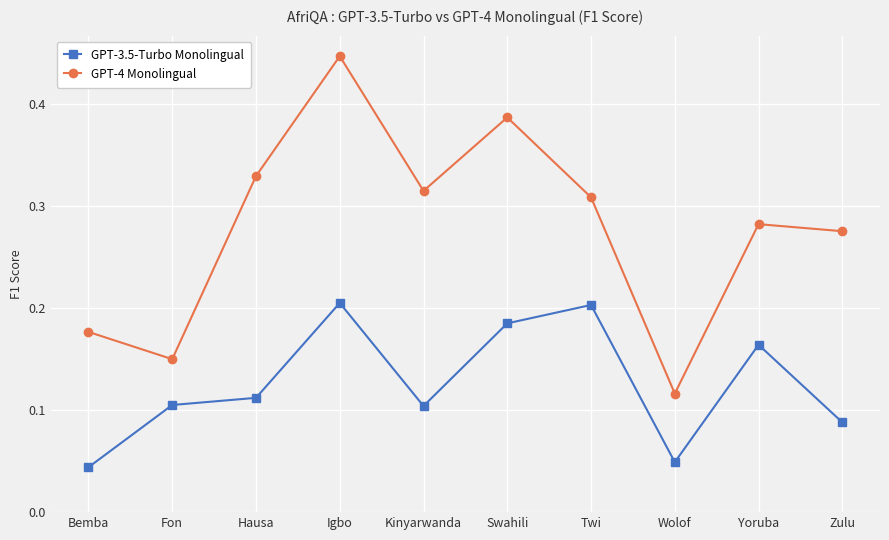

True or false: GPT-4 Monolingual and GPT-3.5-Turbo Monolingual cross at least once.

False